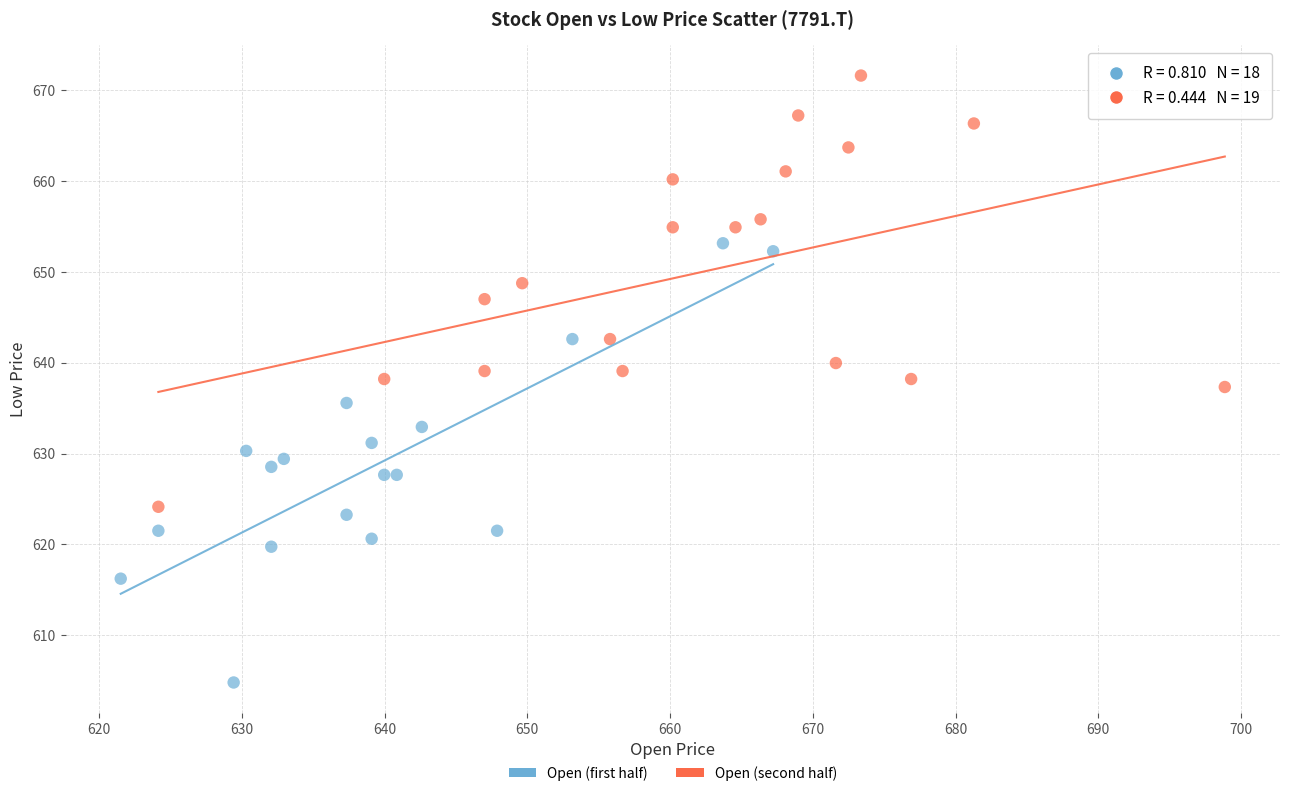

What are all the series names shown in the legend?

Open (first half), Open (second half)